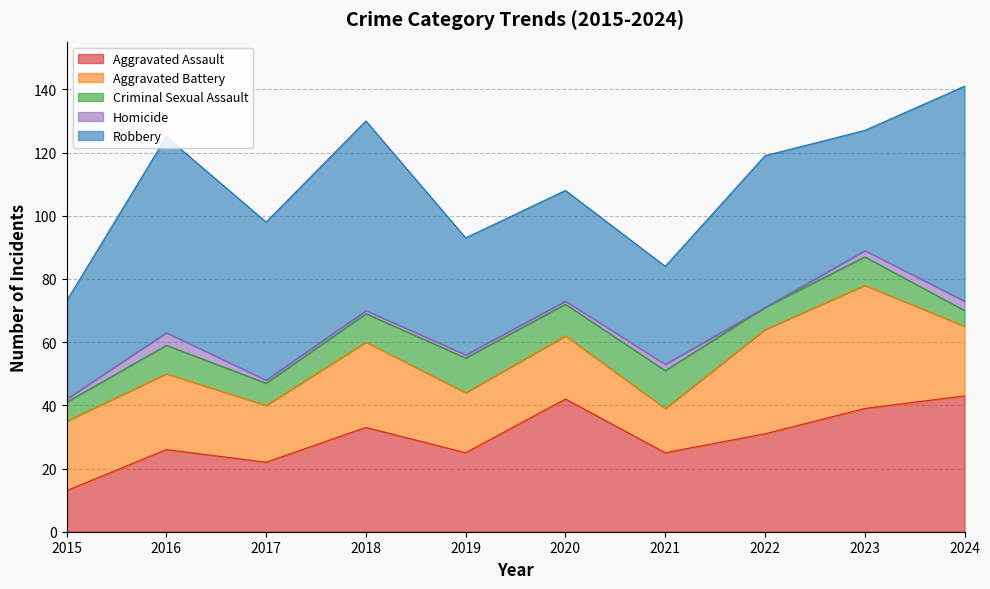

Count the number of data series in this chart.

5